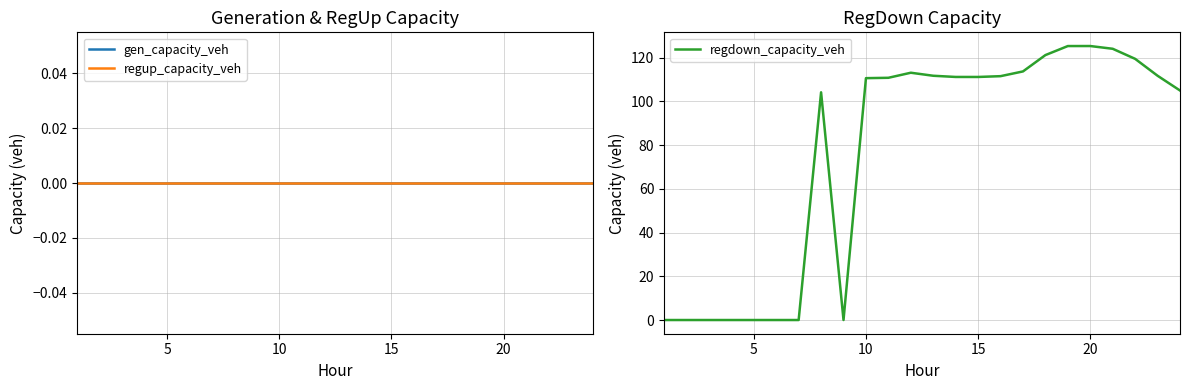

The regdown_capacity_veh series shows 74.9 at 5. True or false?

False